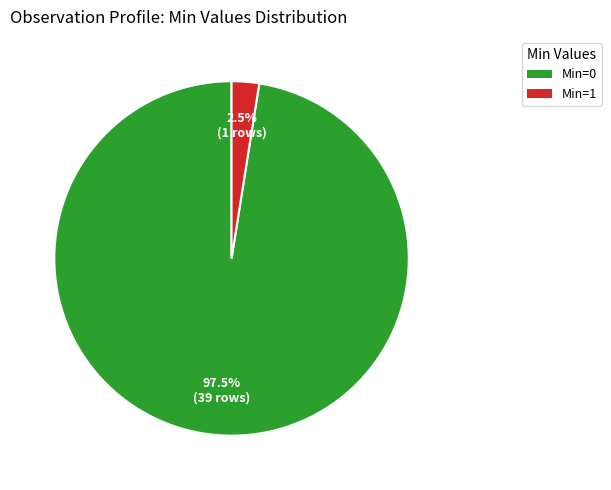

Is there a majority slice in this chart?

Yes